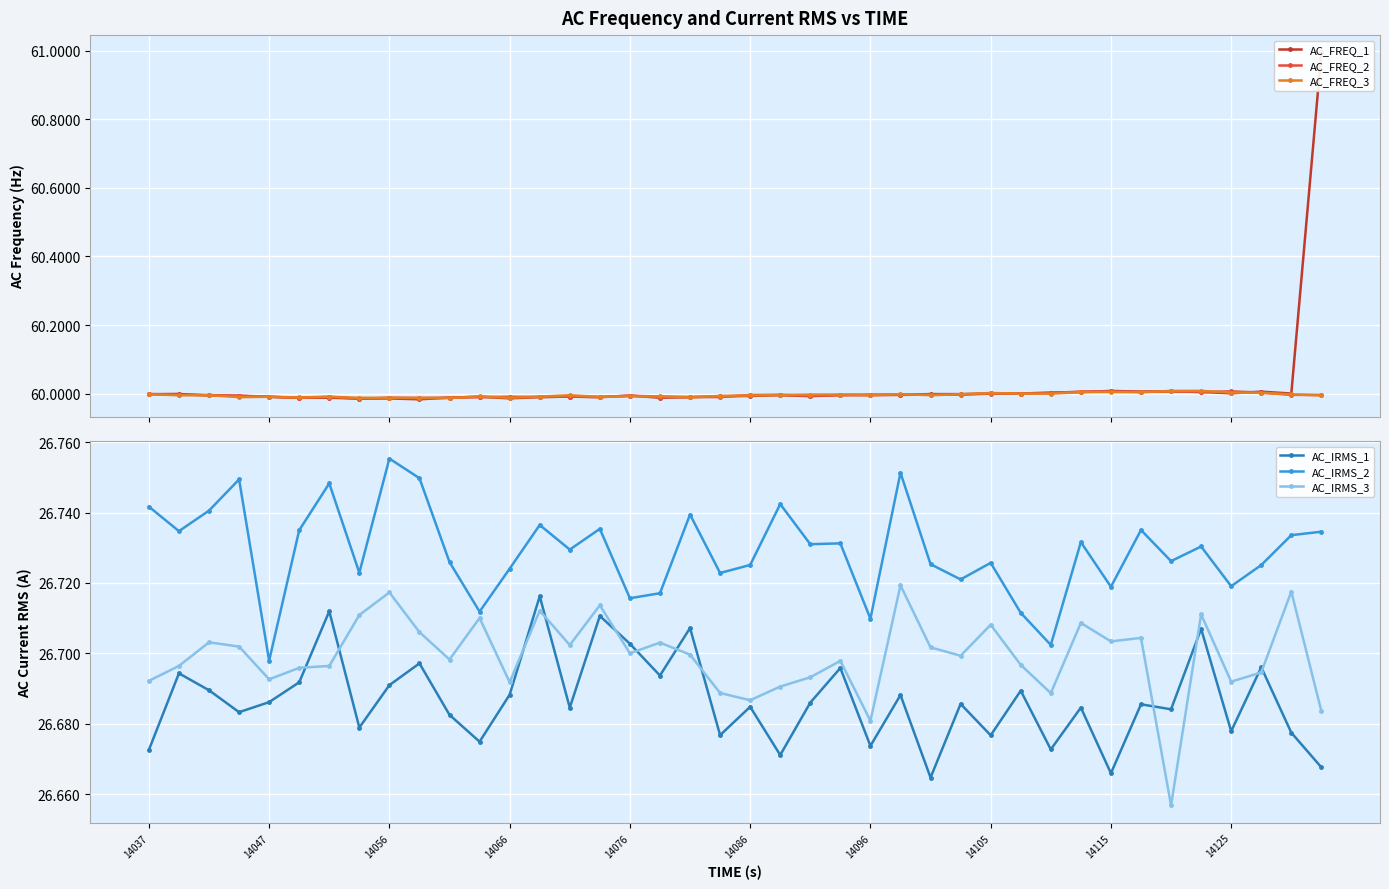

True or false: AC_FREQ_1 and AC_IRMS_1 cross at least once.

False